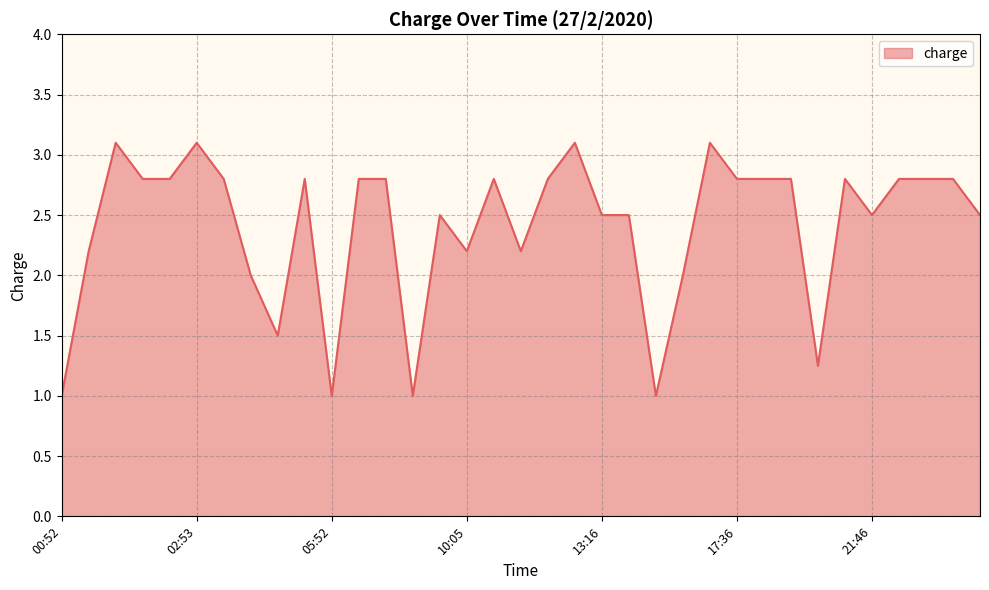

What is the difference between the maximum and minimum values?

2.1